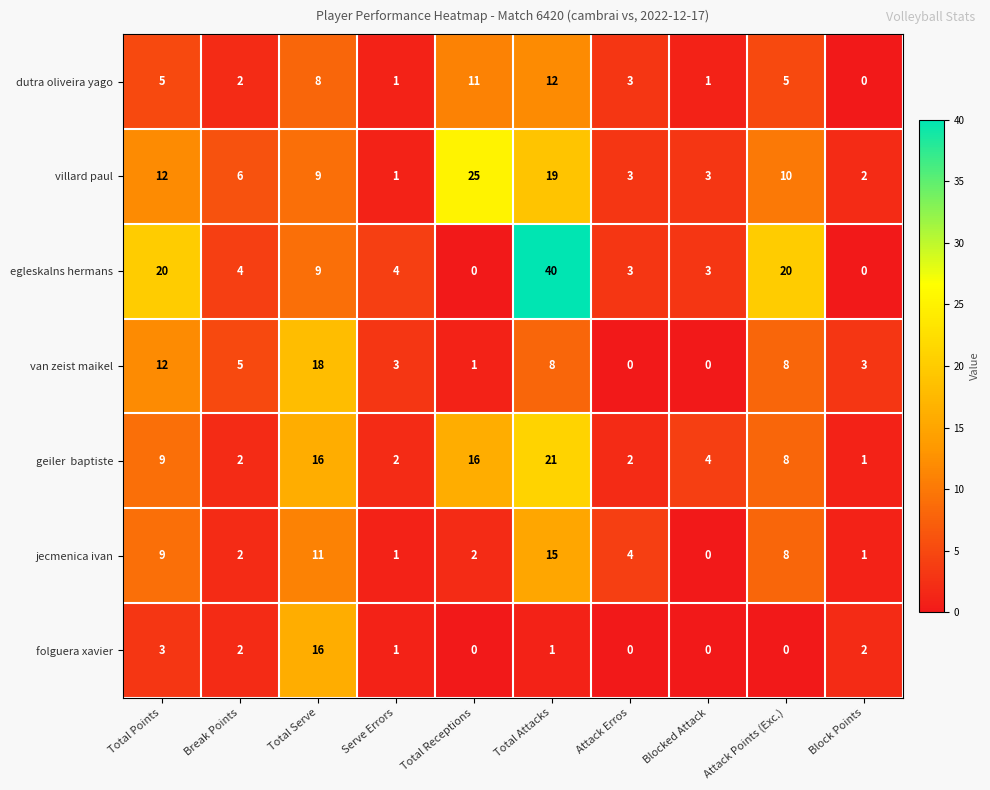

Is it true that dutra oliveira yago equals 2 at Break Points?

True